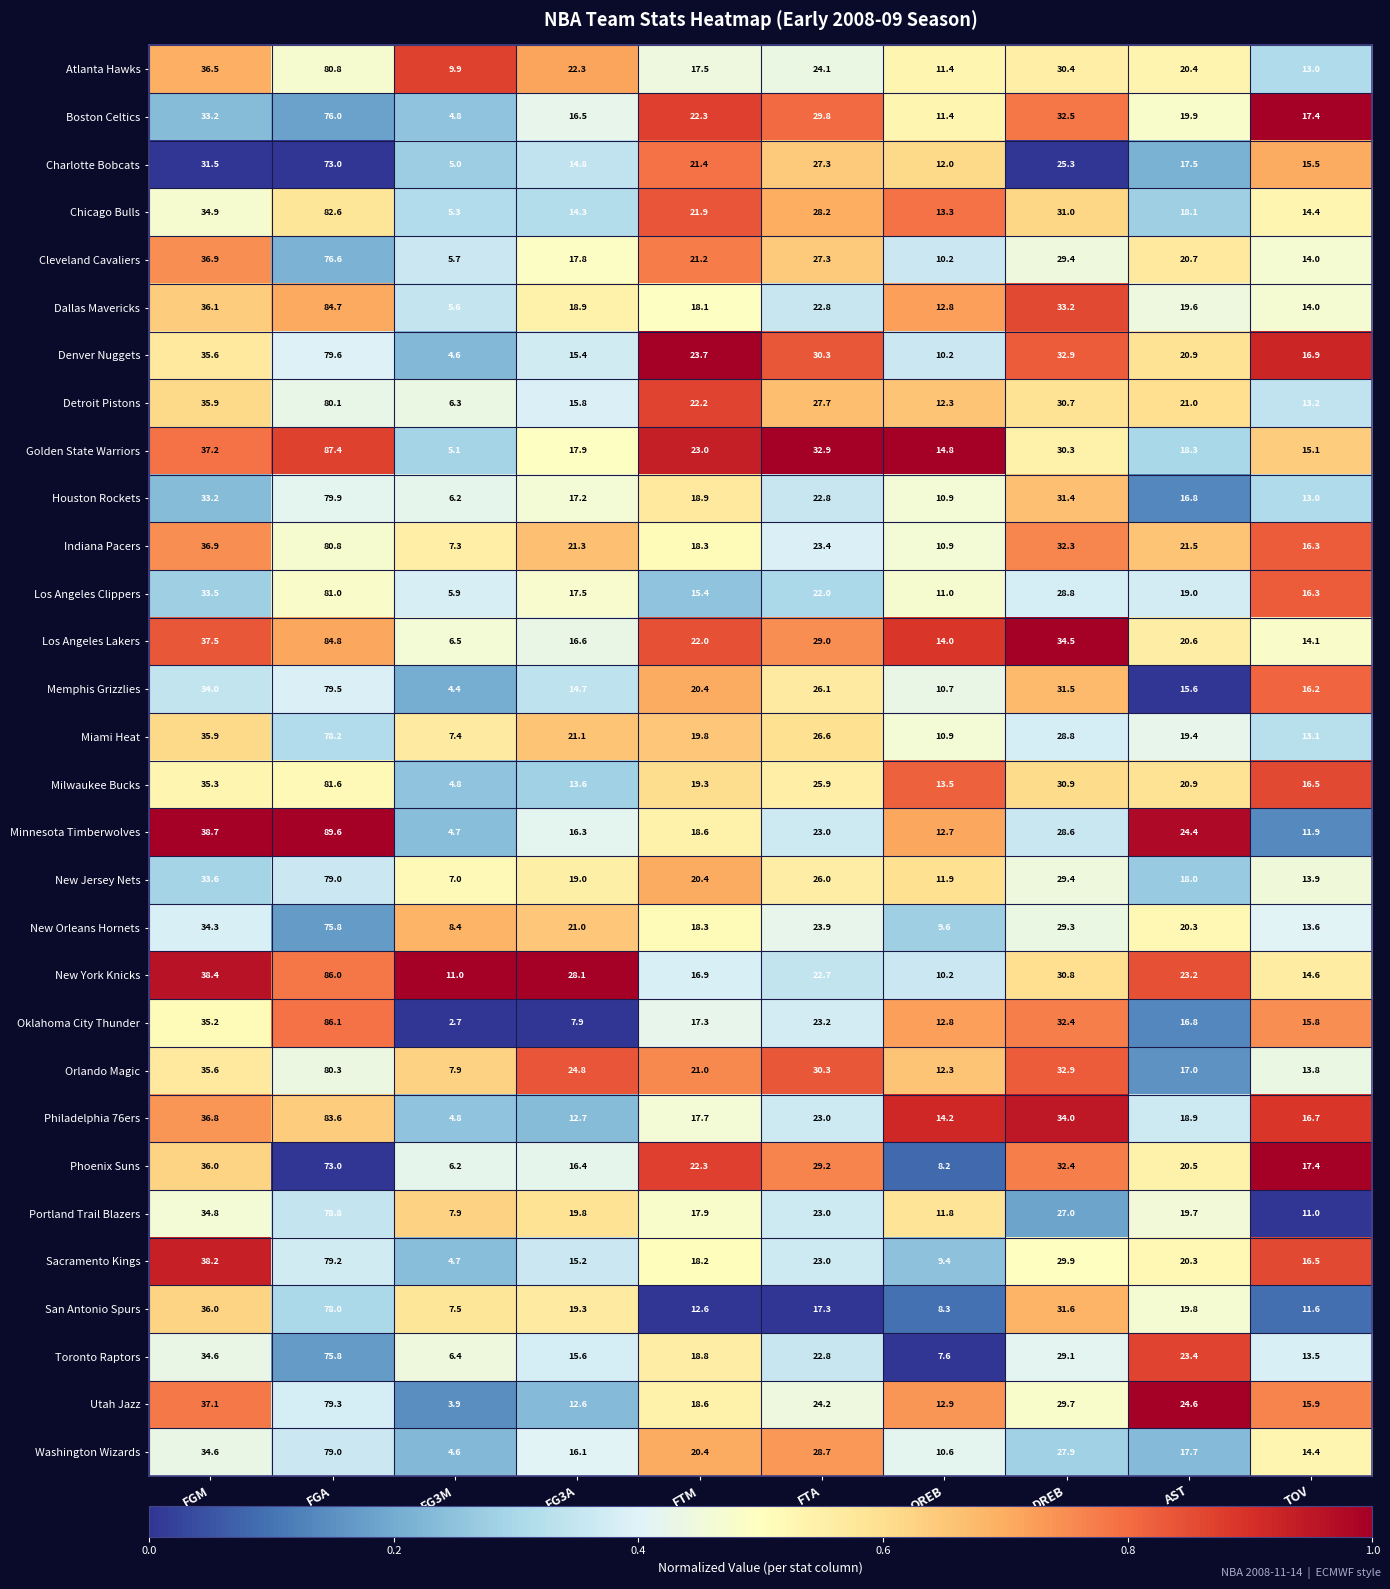

What is the difference between the maximum and second lowest values in the Utah Jazz series?

66.7